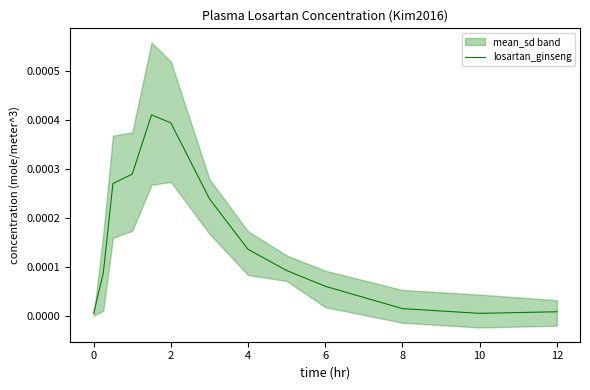

True or false: losartan_ginseng has a value of 0.0 at 0.

True